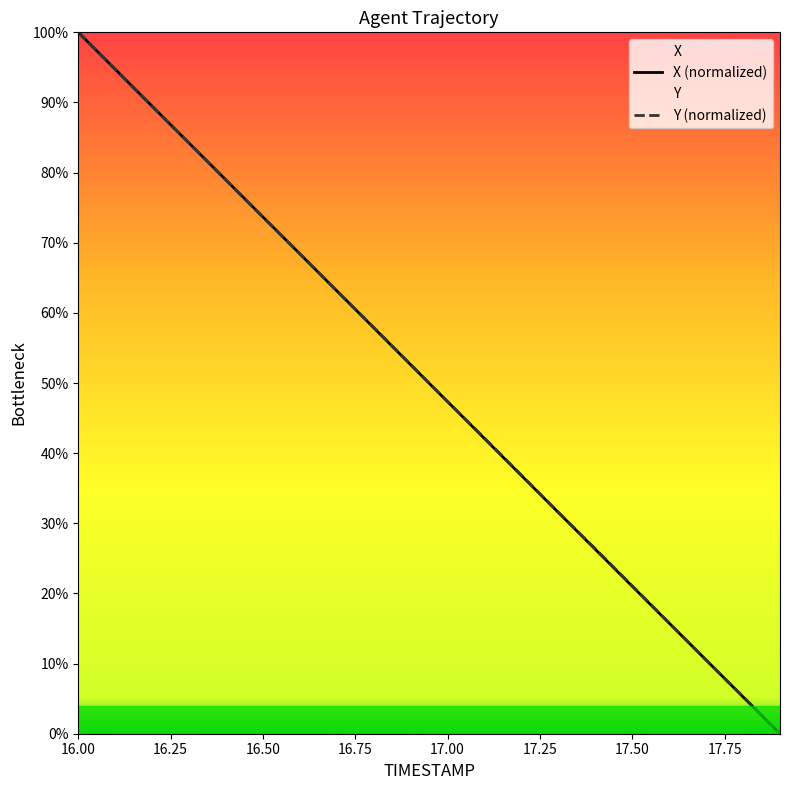

After their last crossing, which series has the higher values: X (normalized) or Y (normalized)?

Y (normalized)